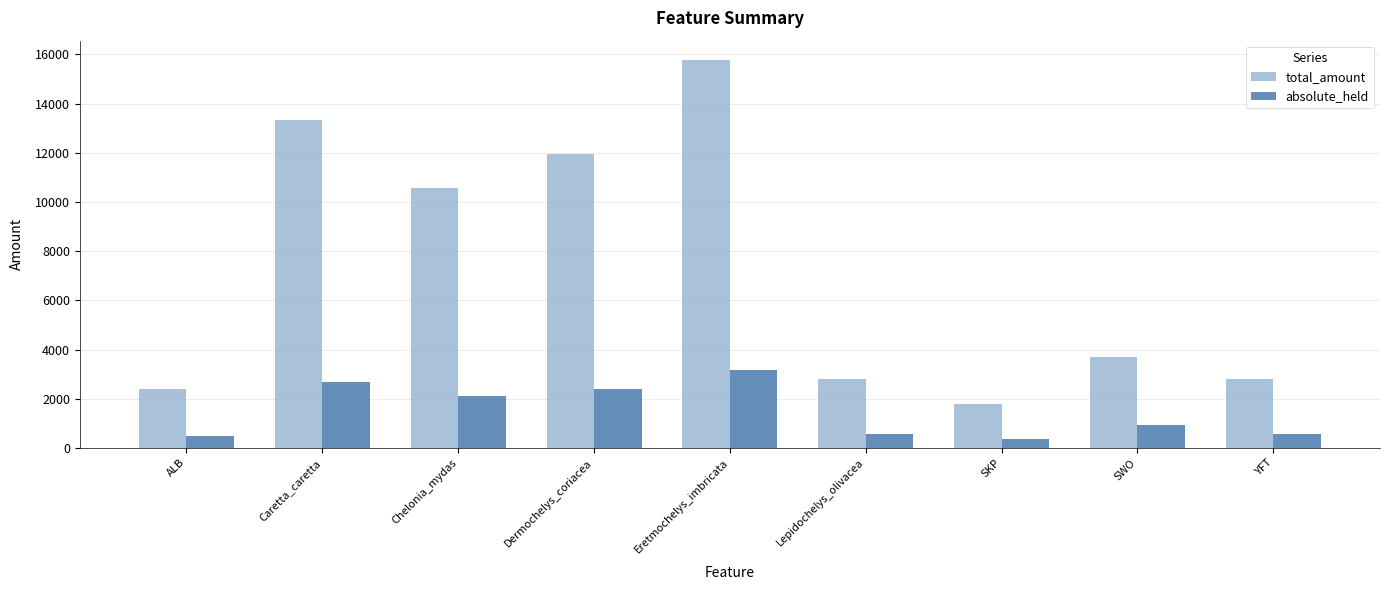

What are all the series names shown in the legend?

total_amount, absolute_held